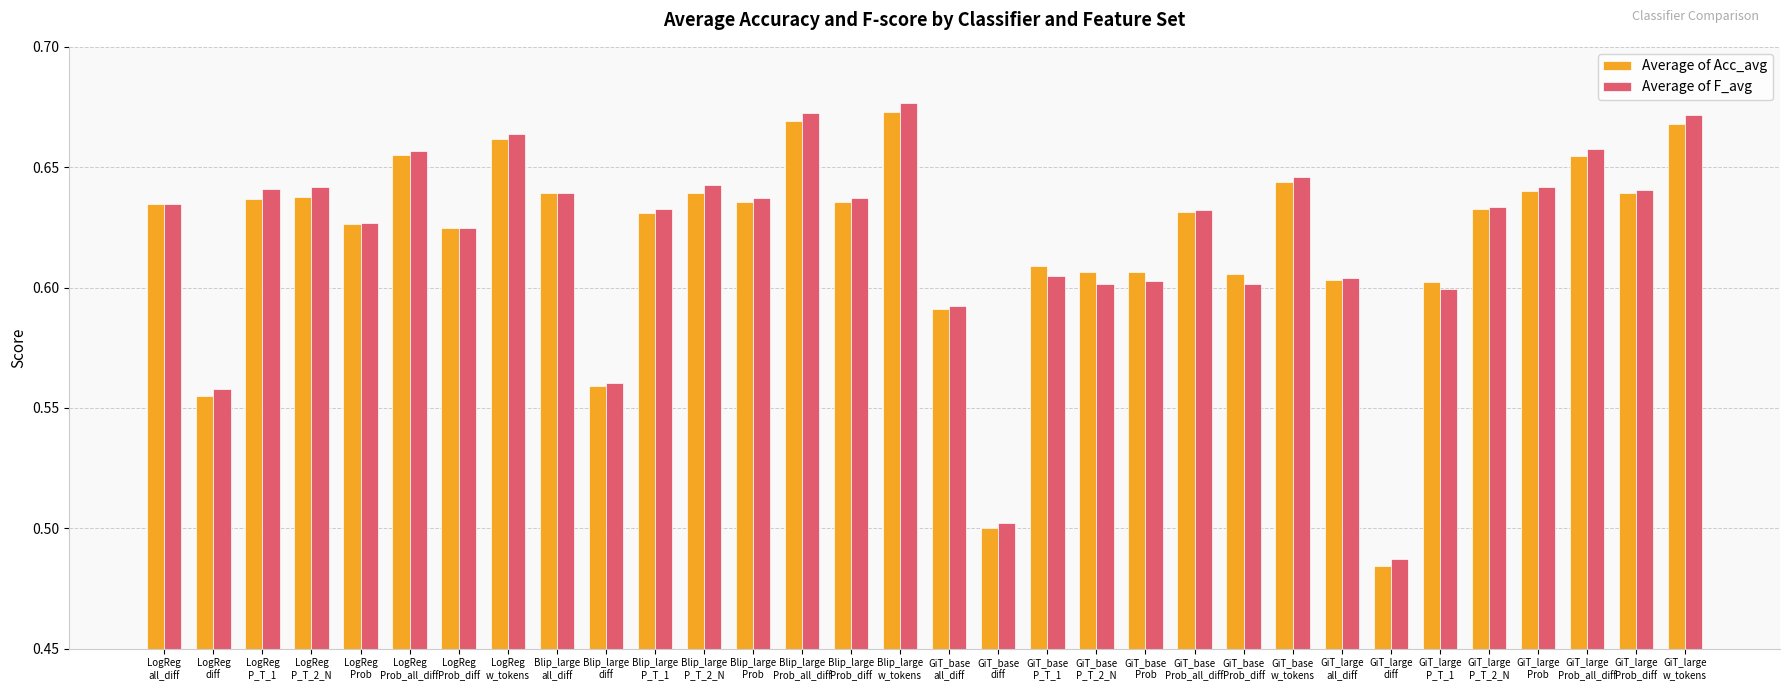

What is the difference between the maximum and minimum values in the Average of F_avg series?

0.2